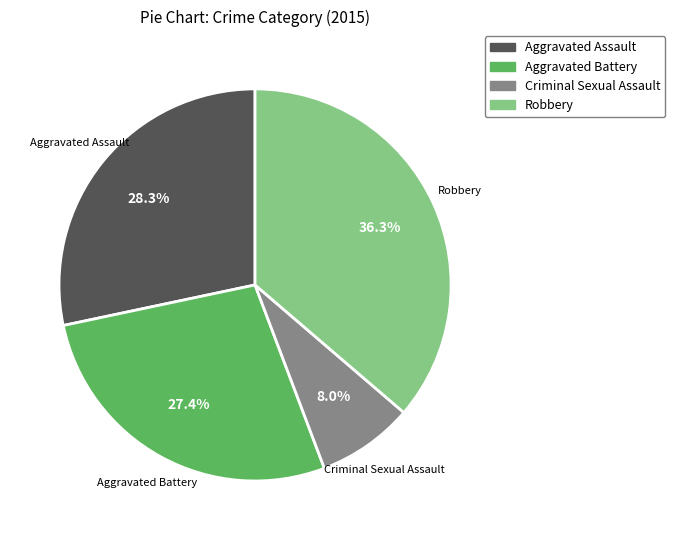

How many slices are in this pie chart?

4